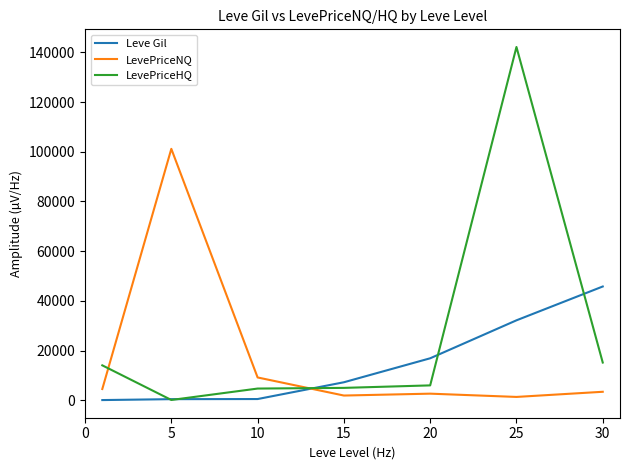

Rank the series by their maximum value, from highest to lowest.

LevePriceHQ, LevePriceNQ, Leve Gil